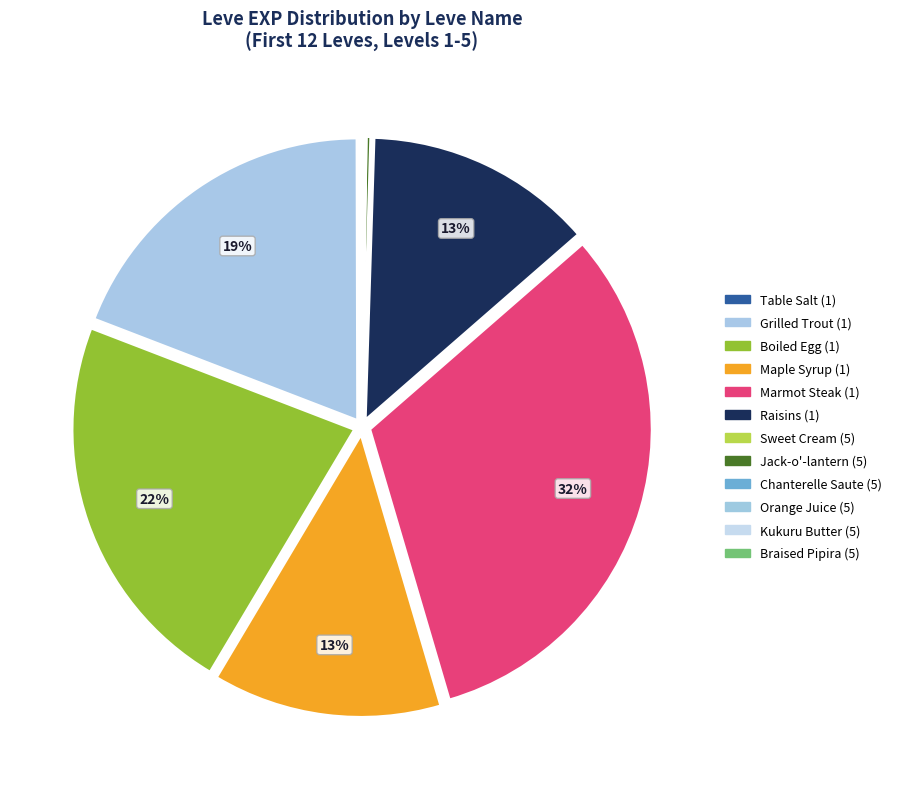

To the nearest percent, what is the difference between the largest and smallest slice percentages?

32%